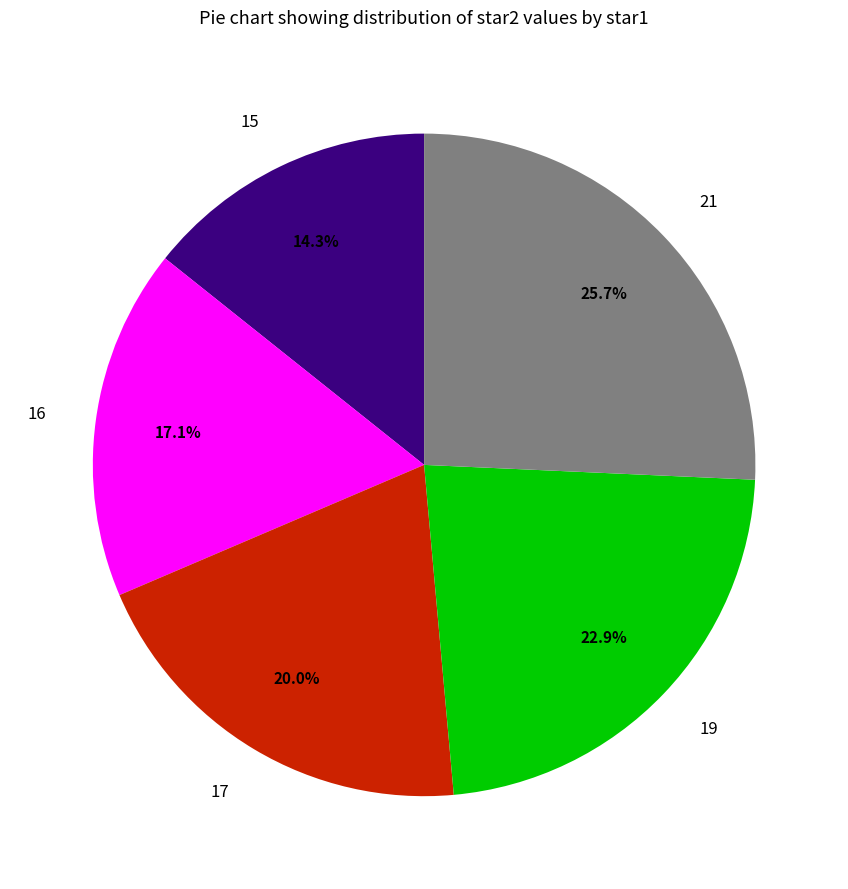

To the nearest percent, what is the average slice percentage?

20%